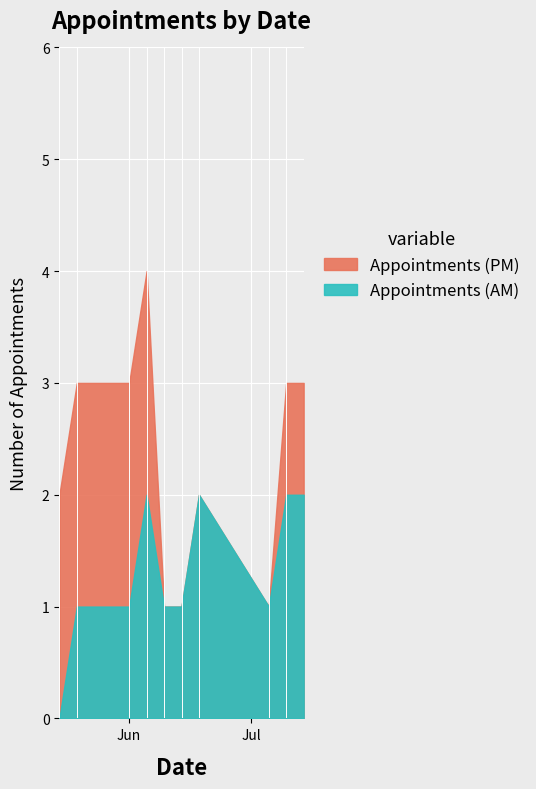

How many positive values does the Appointments (AM) series have?

9